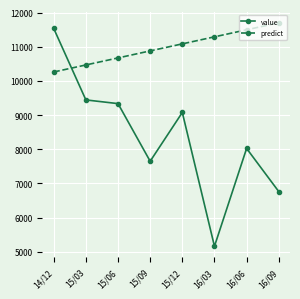

Is the value of predict at 15/12 greater than the value of value at 16/09?

Yes